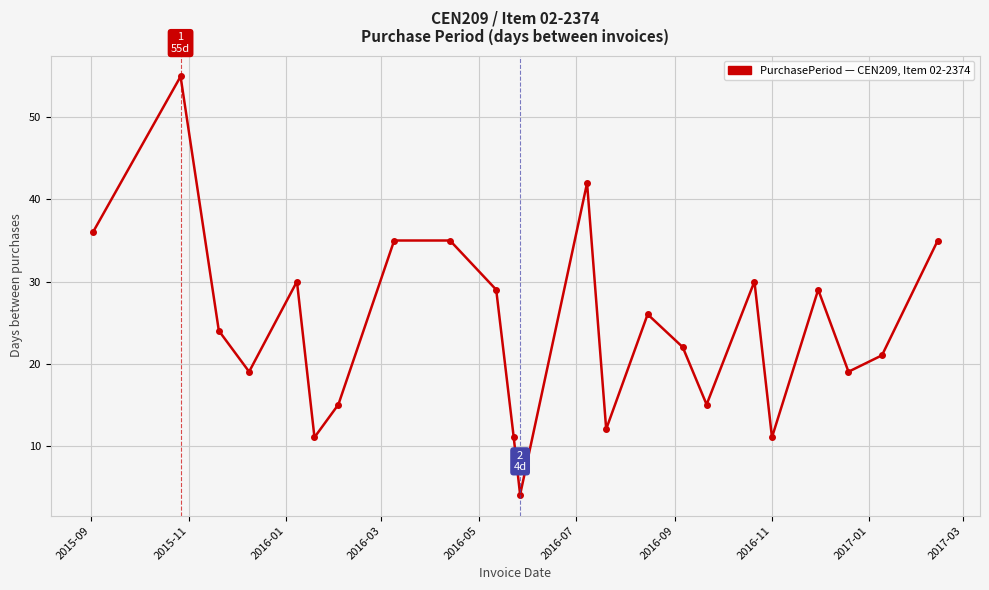

How many interior local valleys (lower than both neighbors) does the data have?

7